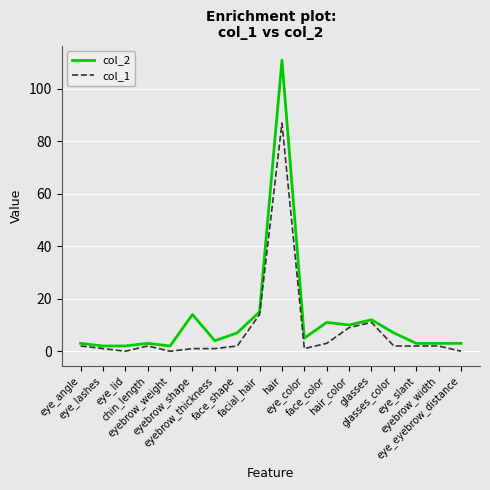

True or false: col_2 and col_1 cross at least once.

False